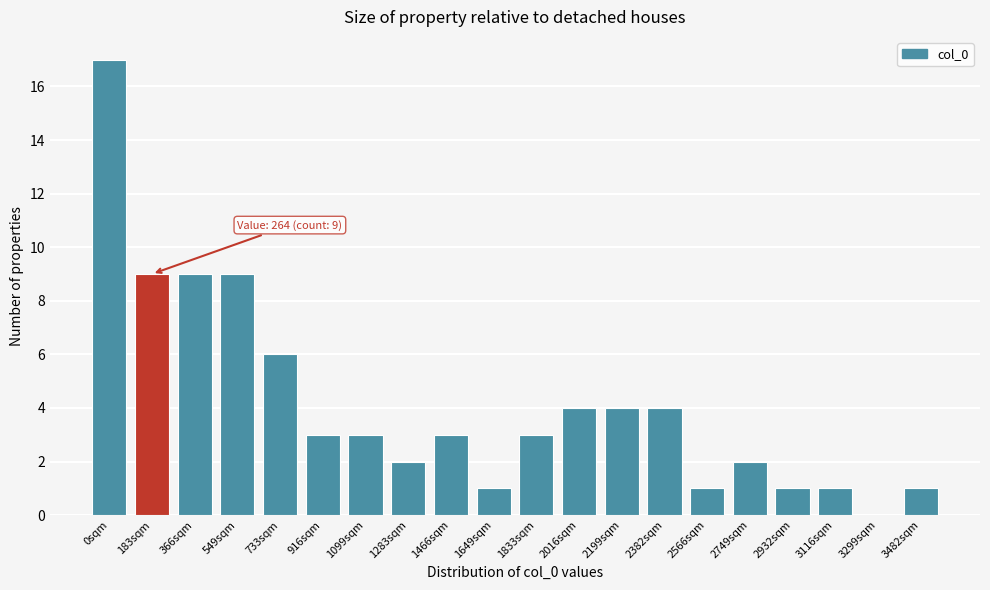

Reading right to left, extract all data points from this chart.

3482sqm=1	3299sqm=0	3116sqm=1	2932sqm=1	2749sqm=2	2566sqm=1	2382sqm=4	2199sqm=4	2016sqm=4	1833sqm=3	1649sqm=1	1466sqm=3	1283sqm=2	1099sqm=3	916sqm=3	733sqm=6	549sqm=9	366sqm=9	183sqm=9	0sqm=17